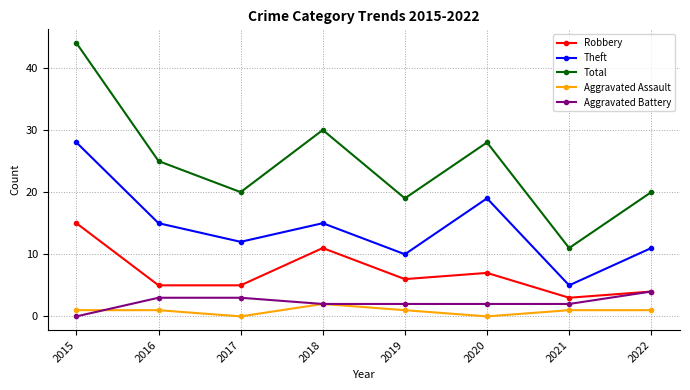

Is this an area chart (filled region under the line)?

No